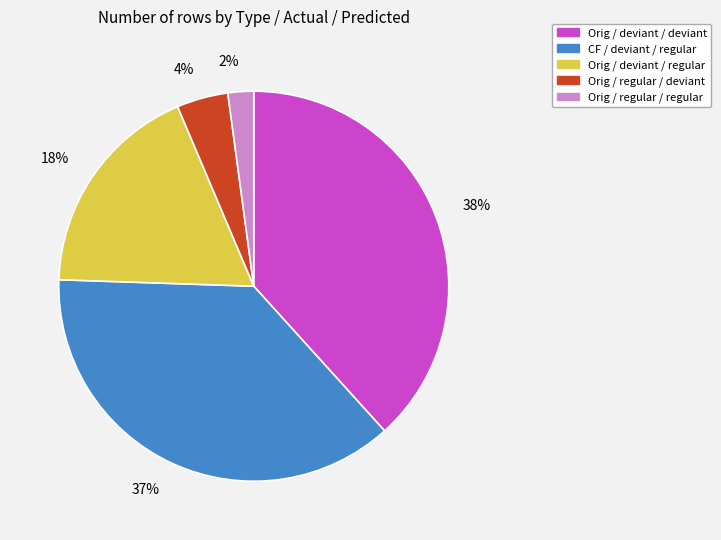

Is there a majority slice in this chart?

No